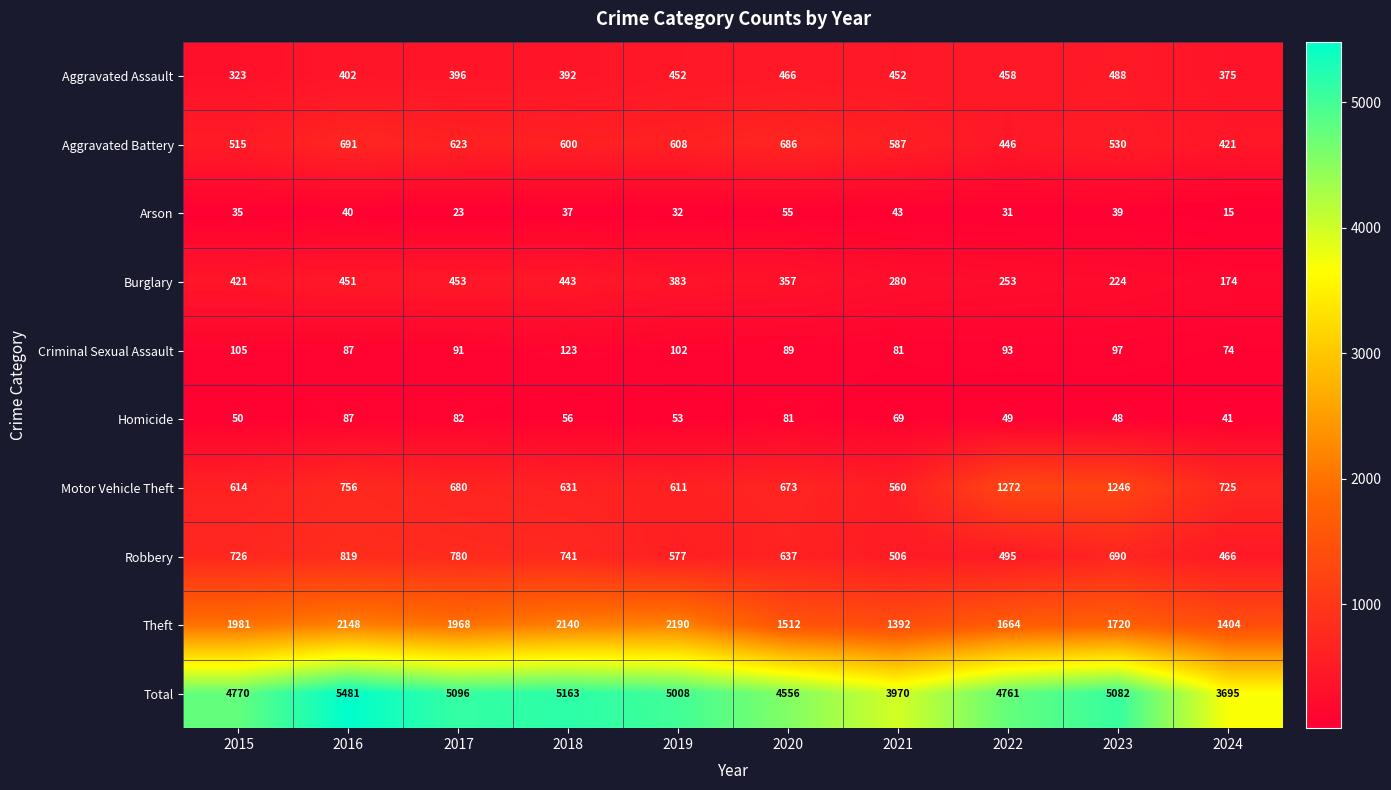

Which series has the largest range (max minus min)?

Total